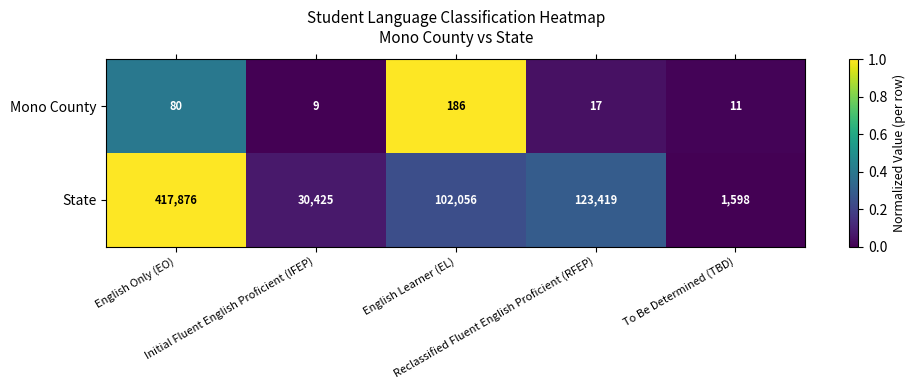

At which category is the sum across all series the highest?

English Only (EO)